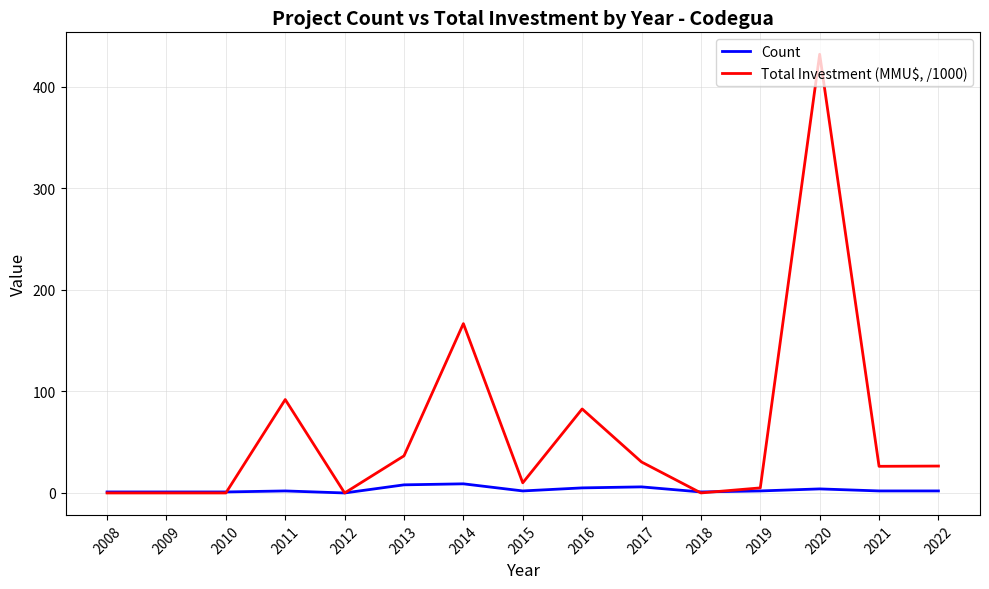

What is the sum of all Count values?

46.0